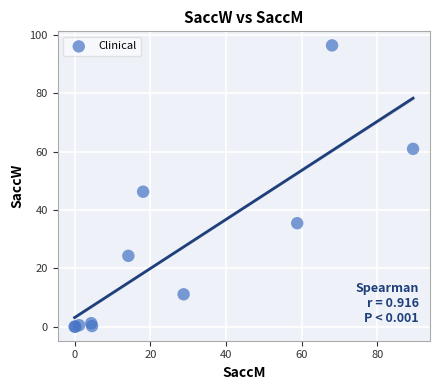

What Y value in the scatter plot is closest to 48?

46.3